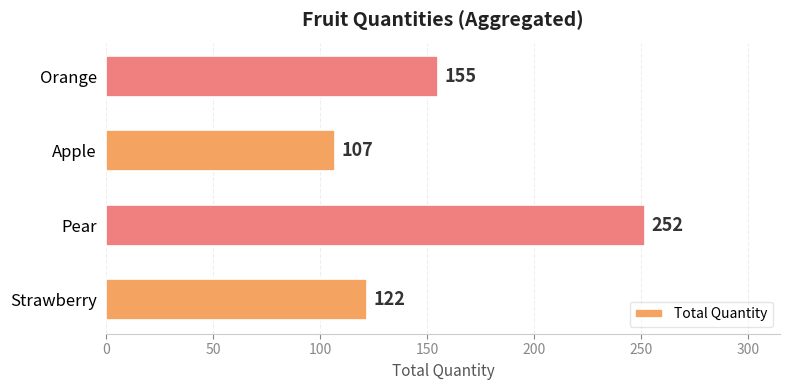

Which has a higher value, Apple or Strawberry?

Strawberry